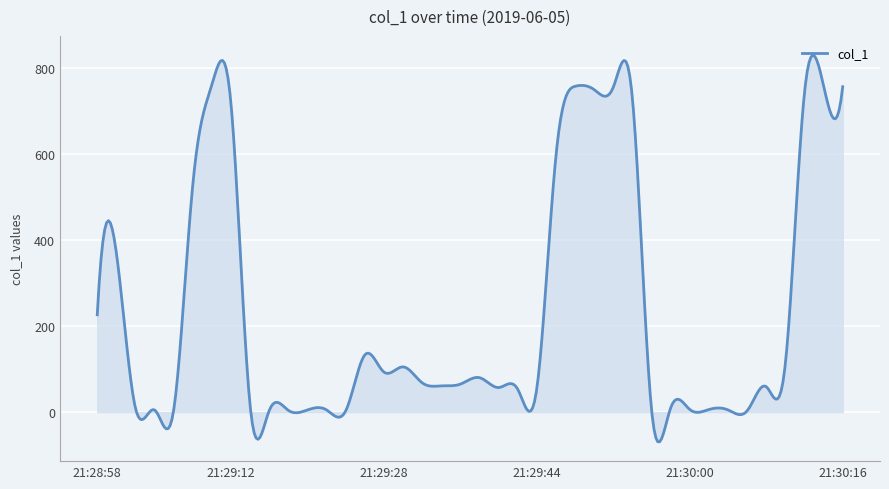

What is the difference between the maximum and minimum values?

897.7